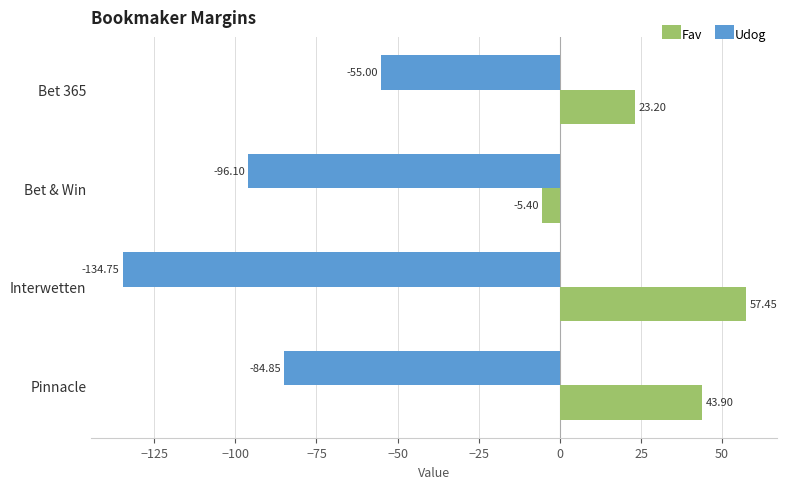

How many data points does each series have?

4